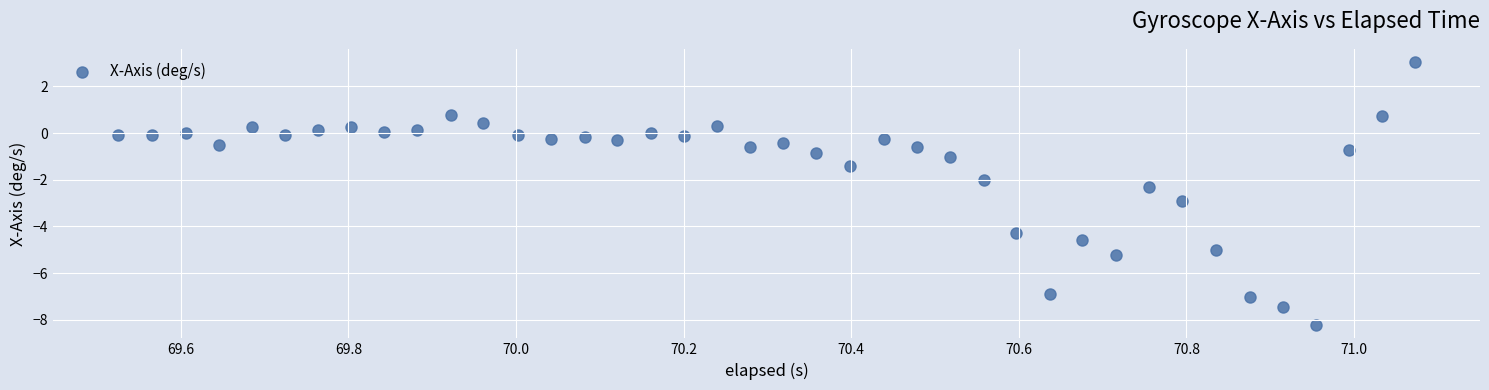

What is the range of X values (max minus min)?

1.5